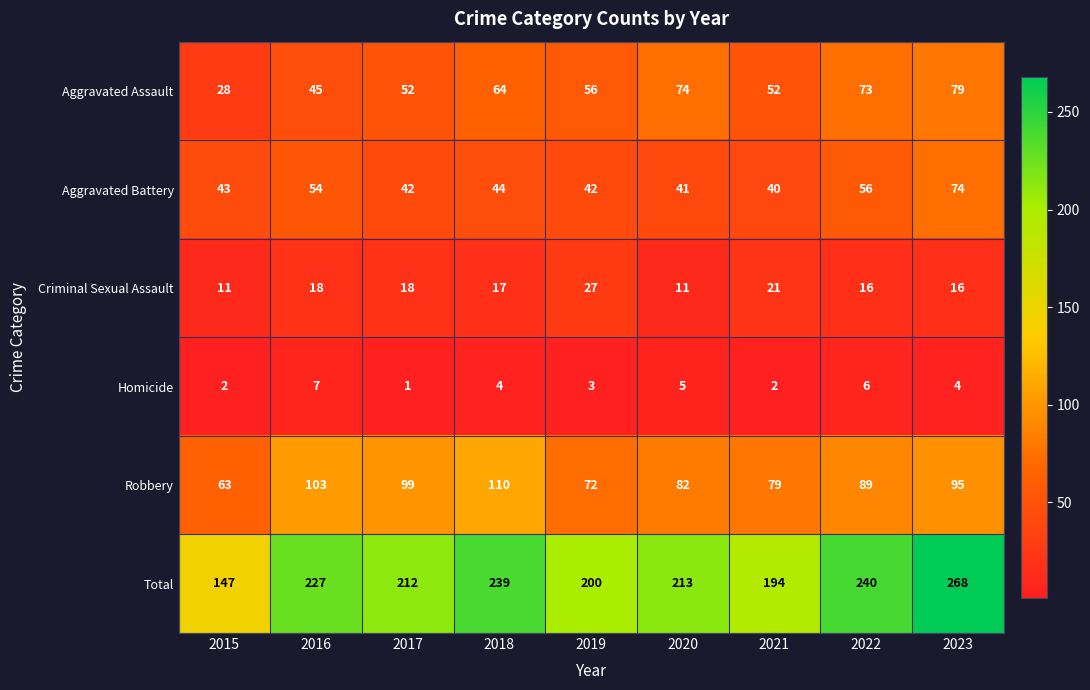

What is the difference between the highest and lowest values at 2022?

234